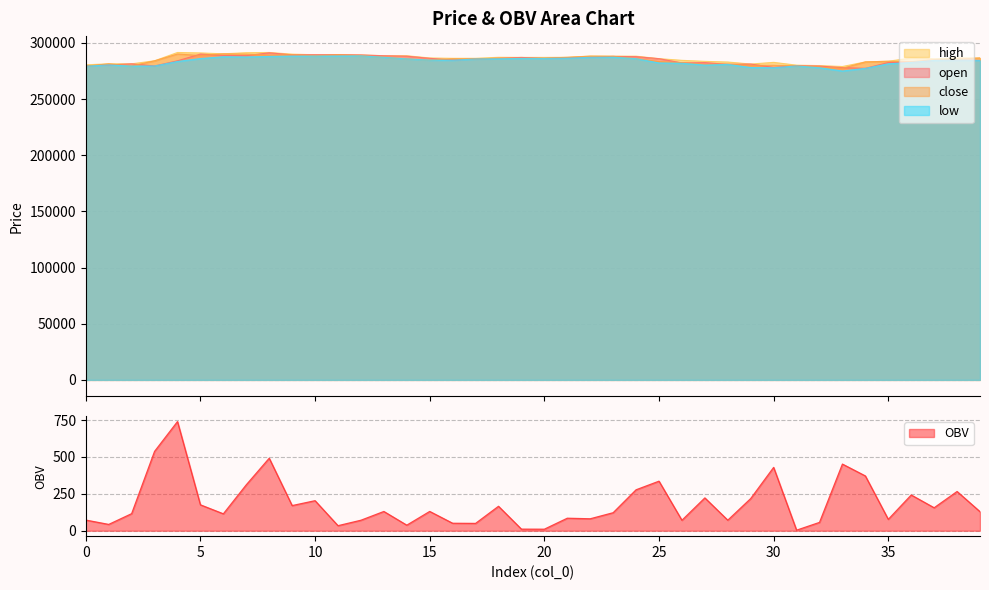

What is the difference between the second highest and second lowest values in the open series?

12100